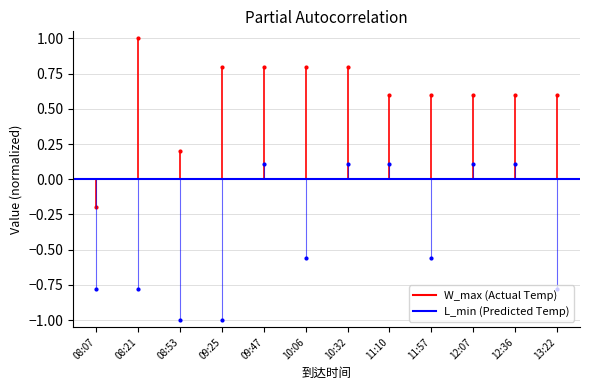

What is the sum of the L_min (Predicted) values at 08:53 and 08:07?

-1.8